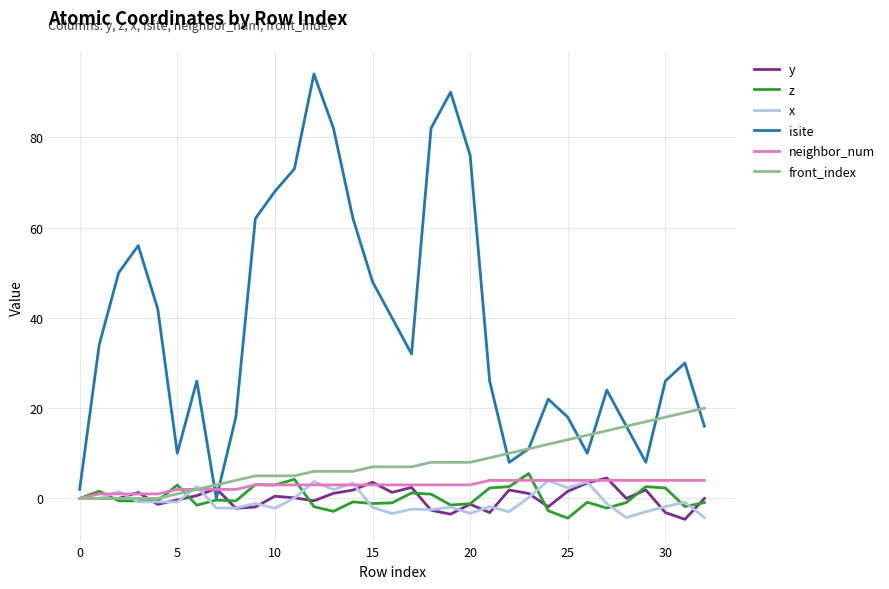

What is the average value of the front_index series?

7.9